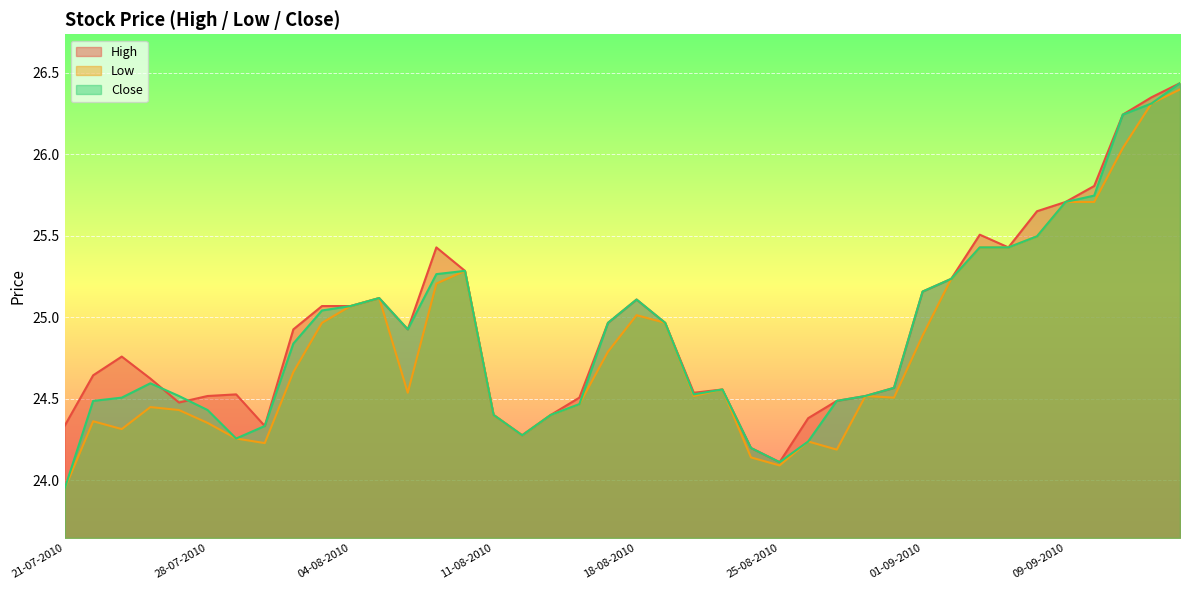

What is the difference between the second highest and minimum values in the Low series?

2.4